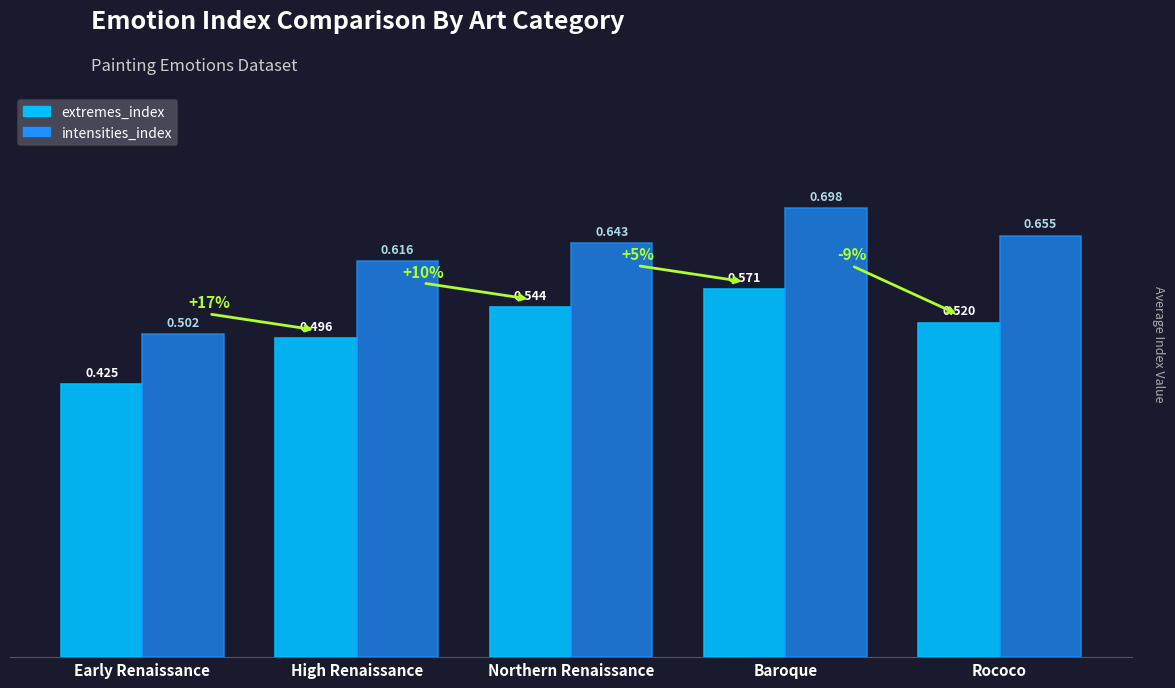

The value of extremes_index at Rococo is 0.3. True or false?

False